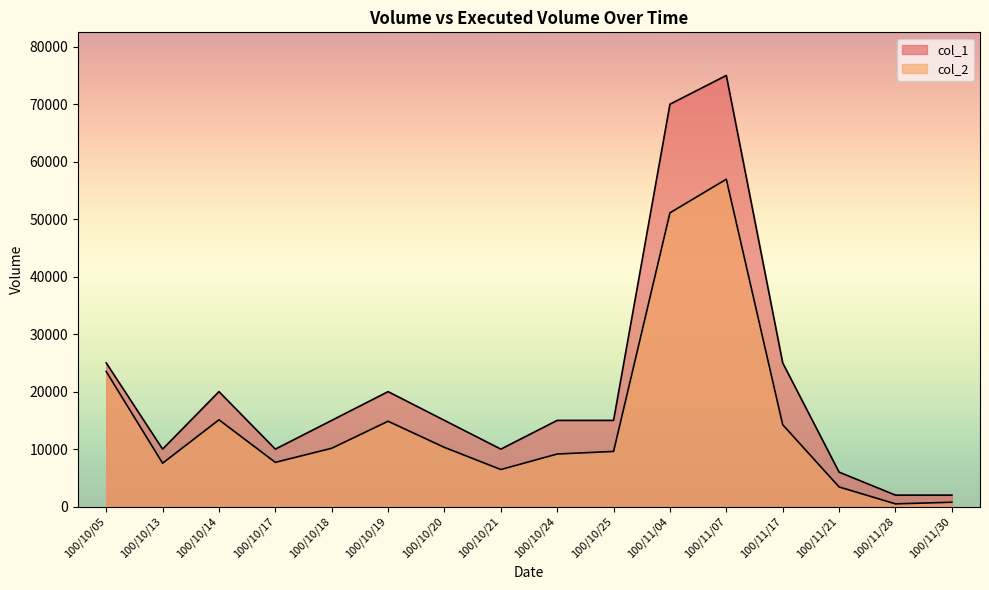

Which series has the largest range (max minus min)?

col_1